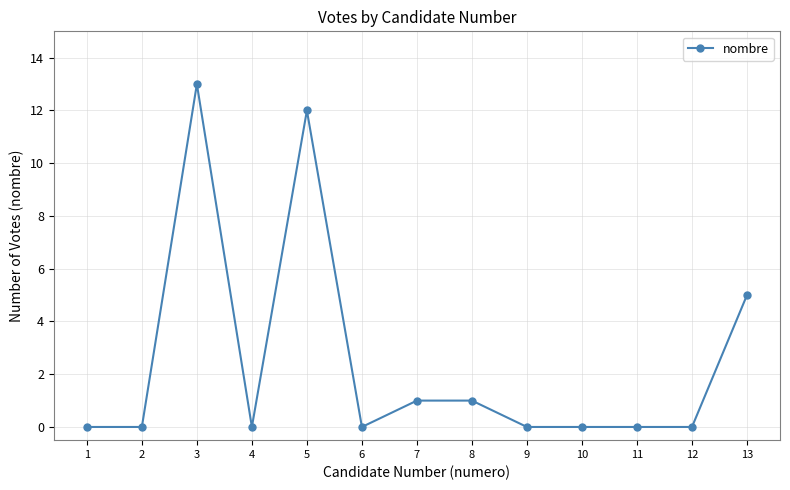

The chart shows a value of 7 at 10. True or false?

False